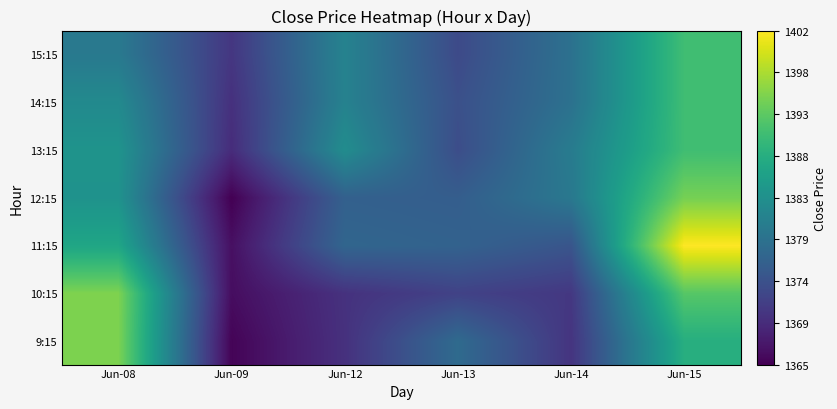

Rank the series at Jun-09 from lowest to highest value.

12:15, 9:15, 10:15, 11:15, 13:15, 14:15, 15:15